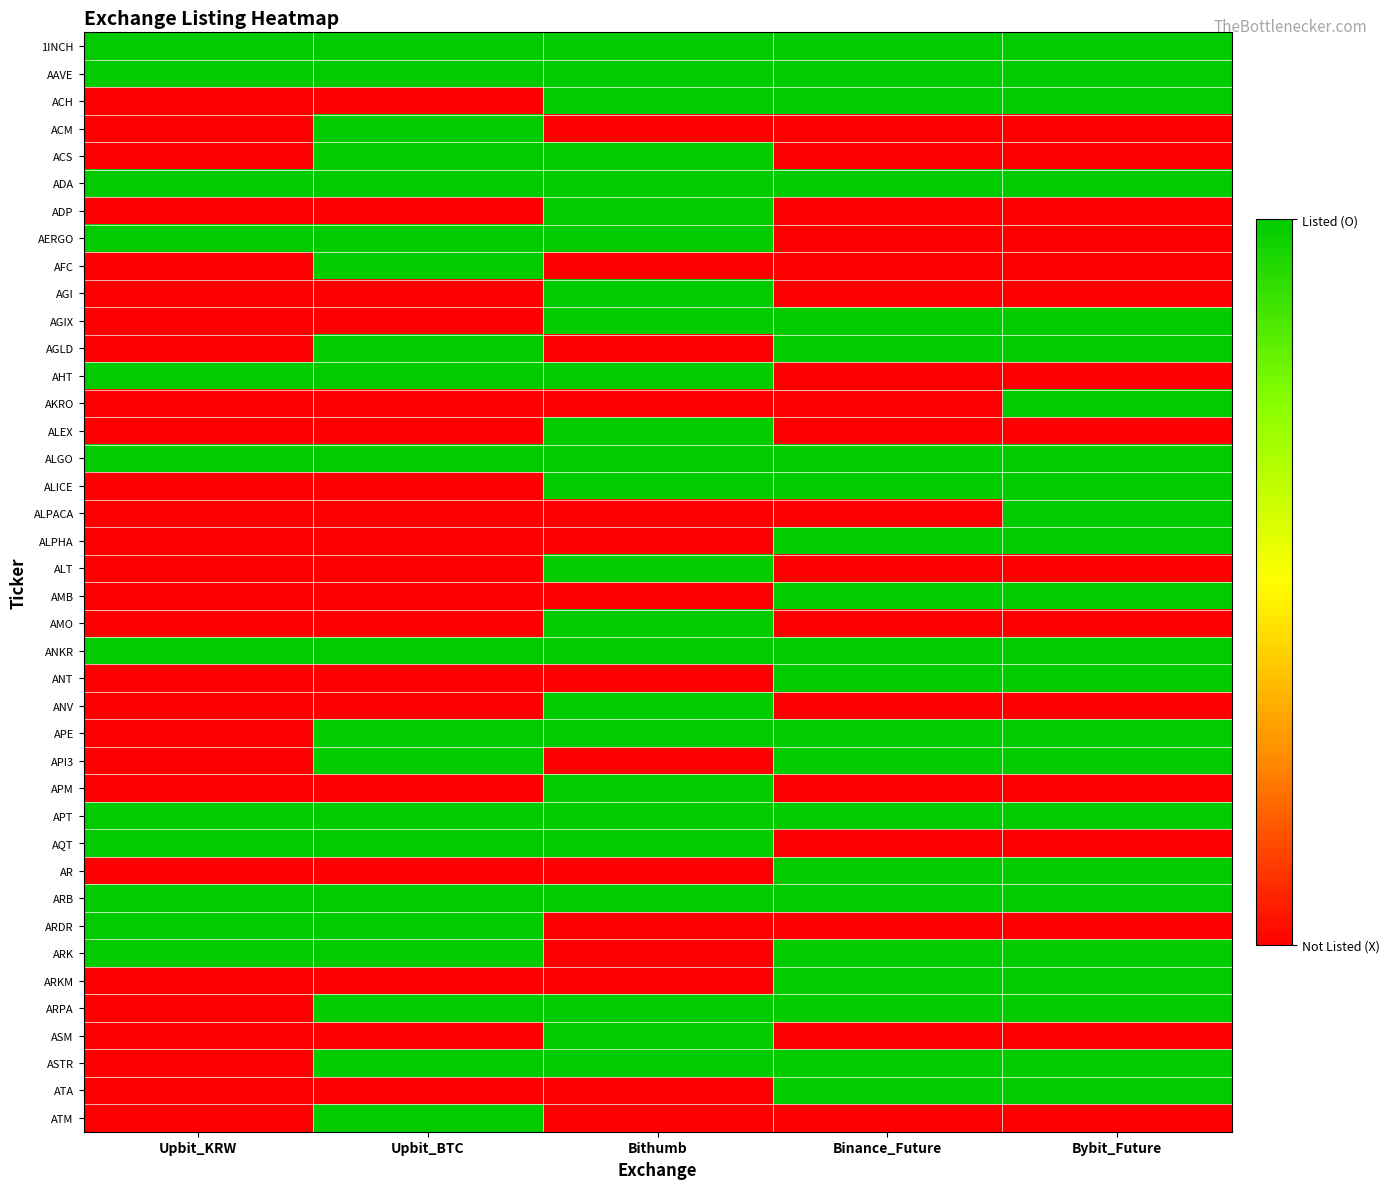

Reading left to right, what are all the values shown in this chart?

1INCH: Upbit_KRW=1	Upbit_BTC=1	Bithumb=1	Binance_Future=1	Bybit_Future=1
AAVE: Upbit_KRW=1	Upbit_BTC=1	Bithumb=1	Binance_Future=1	Bybit_Future=1
ACH: Upbit_KRW=0	Upbit_BTC=0	Bithumb=1	Binance_Future=1	Bybit_Future=1
ACM: Upbit_KRW=0	Upbit_BTC=1	Bithumb=0	Binance_Future=0	Bybit_Future=0
ACS: Upbit_KRW=0	Upbit_BTC=1	Bithumb=1	Binance_Future=0	Bybit_Future=0
ADA: Upbit_KRW=1	Upbit_BTC=1	Bithumb=1	Binance_Future=1	Bybit_Future=1
ADP: Upbit_KRW=0	Upbit_BTC=0	Bithumb=1	Binance_Future=0	Bybit_Future=0
AERGO: Upbit_KRW=1	Upbit_BTC=1	Bithumb=1	Binance_Future=0	Bybit_Future=0
AFC: Upbit_KRW=0	Upbit_BTC=1	Bithumb=0	Binance_Future=0	Bybit_Future=0
AGI: Upbit_KRW=0	Upbit_BTC=0	Bithumb=1	Binance_Future=0	Bybit_Future=0
AGIX: Upbit_KRW=0	Upbit_BTC=0	Bithumb=1	Binance_Future=1	Bybit_Future=1
AGLD: Upbit_KRW=0	Upbit_BTC=1	Bithumb=0	Binance_Future=1	Bybit_Future=1
AHT: Upbit_KRW=1	Upbit_BTC=1	Bithumb=1	Binance_Future=0	Bybit_Future=0
AKRO: Upbit_KRW=0	Upbit_BTC=0	Bithumb=0	Binance_Future=0	Bybit_Future=1
ALEX: Upbit_KRW=0	Upbit_BTC=0	Bithumb=1	Binance_Future=0	Bybit_Future=0
ALGO: Upbit_KRW=1	Upbit_BTC=1	Bithumb=1	Binance_Future=1	Bybit_Future=1
ALICE: Upbit_KRW=0	Upbit_BTC=0	Bithumb=1	Binance_Future=1	Bybit_Future=1
ALPACA: Upbit_KRW=0	Upbit_BTC=0	Bithumb=0	Binance_Future=0	Bybit_Future=1
ALPHA: Upbit_KRW=0	Upbit_BTC=0	Bithumb=0	Binance_Future=1	Bybit_Future=1
ALT: Upbit_KRW=0	Upbit_BTC=0	Bithumb=1	Binance_Future=0	Bybit_Future=0
AMB: Upbit_KRW=0	Upbit_BTC=0	Bithumb=0	Binance_Future=1	Bybit_Future=1
AMO: Upbit_KRW=0	Upbit_BTC=0	Bithumb=1	Binance_Future=0	Bybit_Future=0
ANKR: Upbit_KRW=1	Upbit_BTC=1	Bithumb=1	Binance_Future=1	Bybit_Future=1
ANT: Upbit_KRW=0	Upbit_BTC=0	Bithumb=0	Binance_Future=1	Bybit_Future=1
ANV: Upbit_KRW=0	Upbit_BTC=0	Bithumb=1	Binance_Future=0	Bybit_Future=0
APE: Upbit_KRW=0	Upbit_BTC=1	Bithumb=1	Binance_Future=1	Bybit_Future=1
API3: Upbit_KRW=0	Upbit_BTC=1	Bithumb=0	Binance_Future=1	Bybit_Future=1
APM: Upbit_KRW=0	Upbit_BTC=0	Bithumb=1	Binance_Future=0	Bybit_Future=0
APT: Upbit_KRW=1	Upbit_BTC=1	Bithumb=1	Binance_Future=1	Bybit_Future=1
AQT: Upbit_KRW=1	Upbit_BTC=1	Bithumb=1	Binance_Future=0	Bybit_Future=0
AR: Upbit_KRW=0	Upbit_BTC=0	Bithumb=0	Binance_Future=1	Bybit_Future=1
ARB: Upbit_KRW=1	Upbit_BTC=1	Bithumb=1	Binance_Future=1	Bybit_Future=1
ARDR: Upbit_KRW=1	Upbit_BTC=1	Bithumb=0	Binance_Future=0	Bybit_Future=0
ARK: Upbit_KRW=1	Upbit_BTC=1	Bithumb=0	Binance_Future=1	Bybit_Future=1
ARKM: Upbit_KRW=0	Upbit_BTC=0	Bithumb=0	Binance_Future=1	Bybit_Future=1
ARPA: Upbit_KRW=0	Upbit_BTC=1	Bithumb=1	Binance_Future=1	Bybit_Future=1
ASM: Upbit_KRW=0	Upbit_BTC=0	Bithumb=1	Binance_Future=0	Bybit_Future=0
ASTR: Upbit_KRW=0	Upbit_BTC=1	Bithumb=1	Binance_Future=1	Bybit_Future=1
ATA: Upbit_KRW=0	Upbit_BTC=0	Bithumb=0	Binance_Future=1	Bybit_Future=1
ATM: Upbit_KRW=0	Upbit_BTC=1	Bithumb=0	Binance_Future=0	Bybit_Future=0